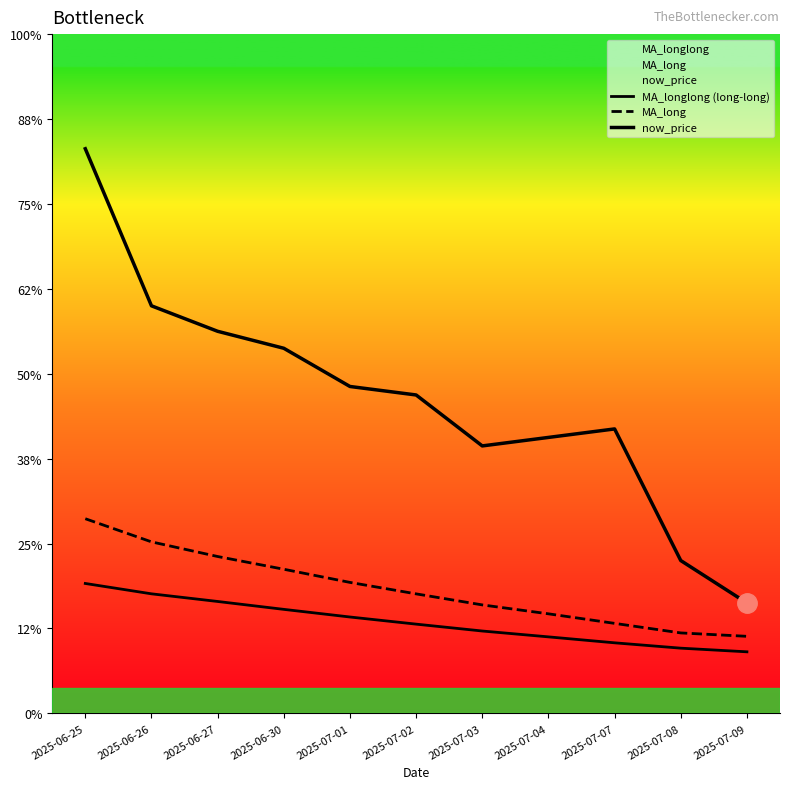

At which category does now_price reach its first local valley?

2025-07-03